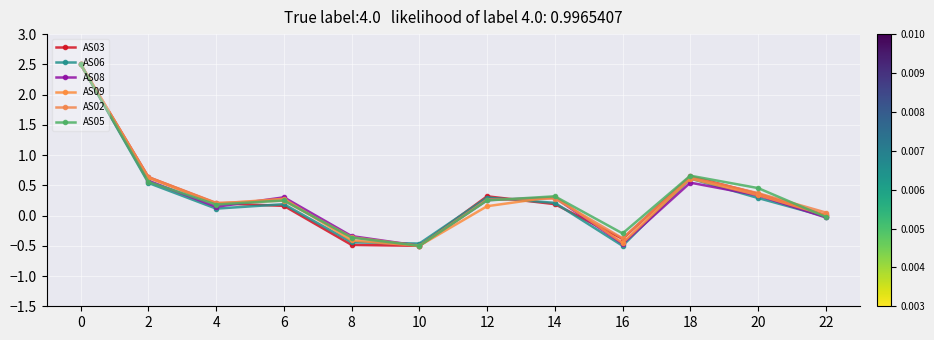

How many intersections are there between AS05 and AS03?

3